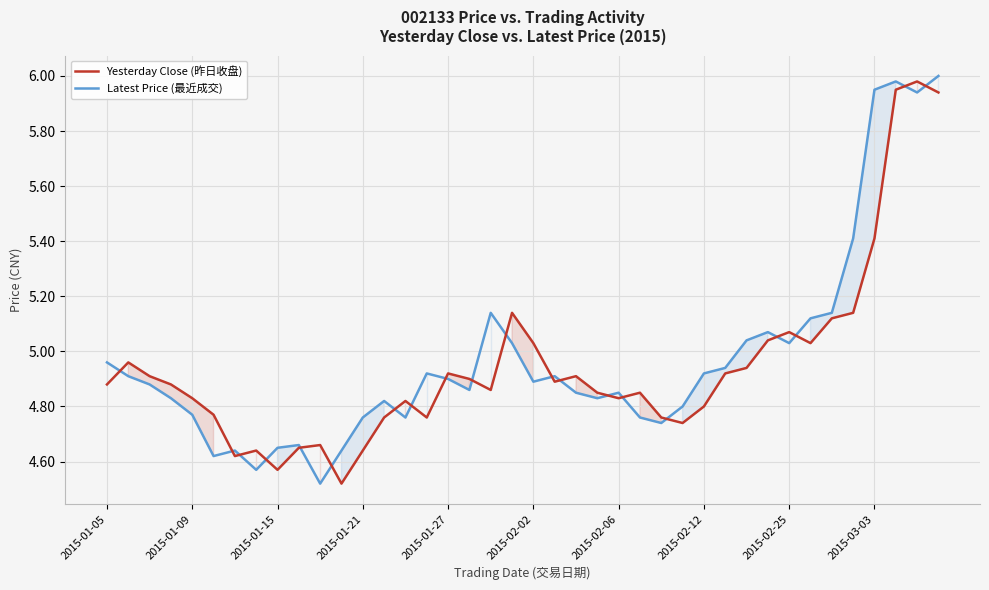

True or false: Latest Price (最近成交) has more than 1 interior local peaks.

True